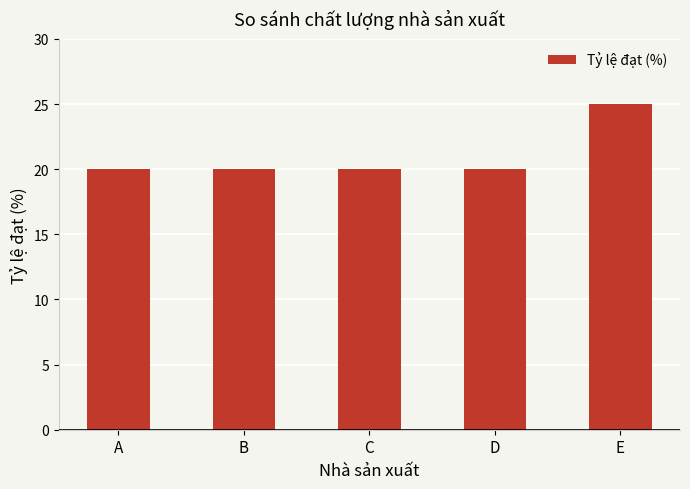

Count the values in the range 20 to 21.

4